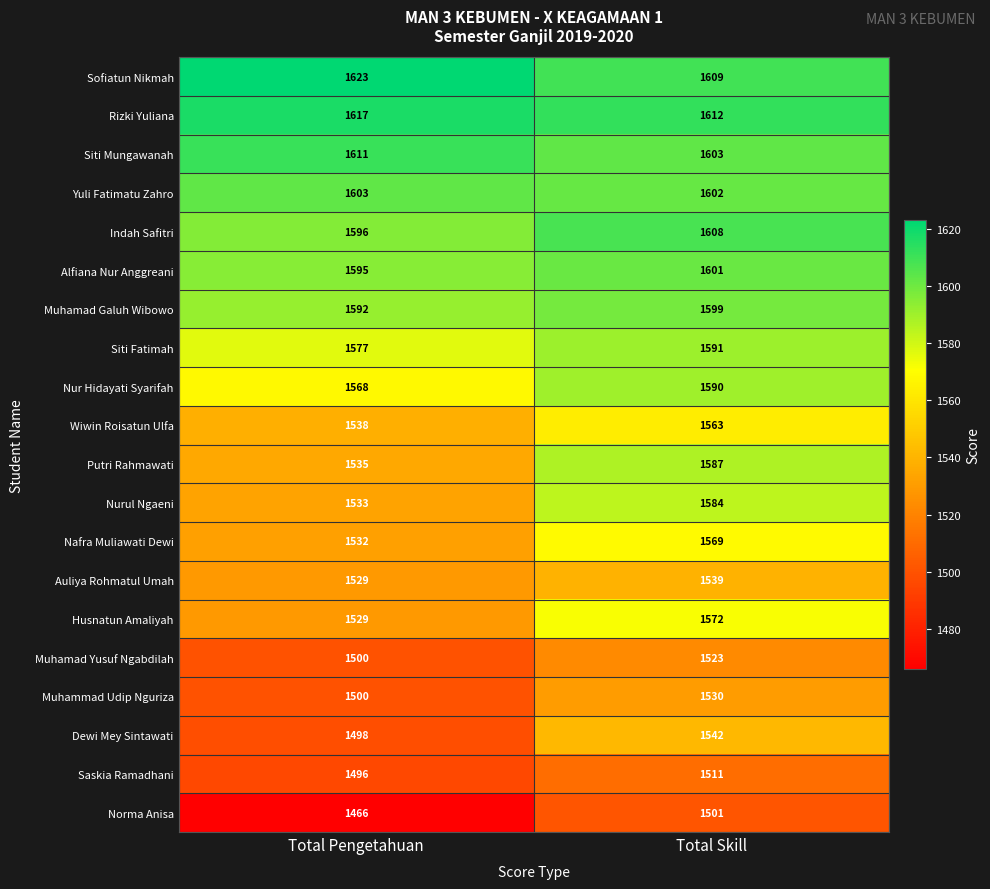

Which series changed the most between Total Pengetahuan and Total Skill?

Putri Rahmawati